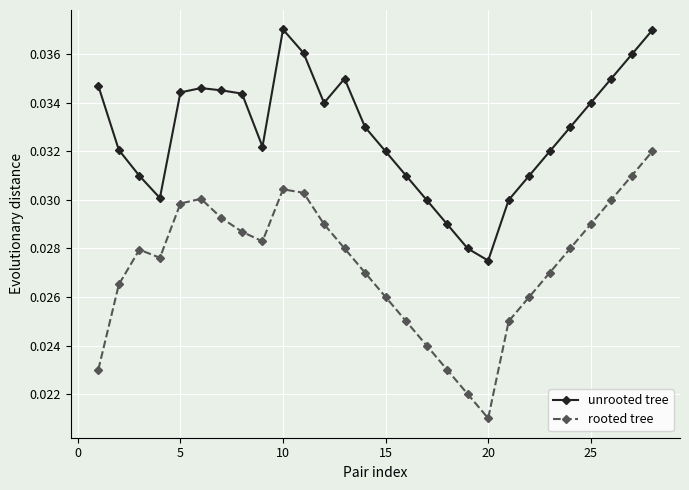

At how many categories does at least one series exceed 0?

28